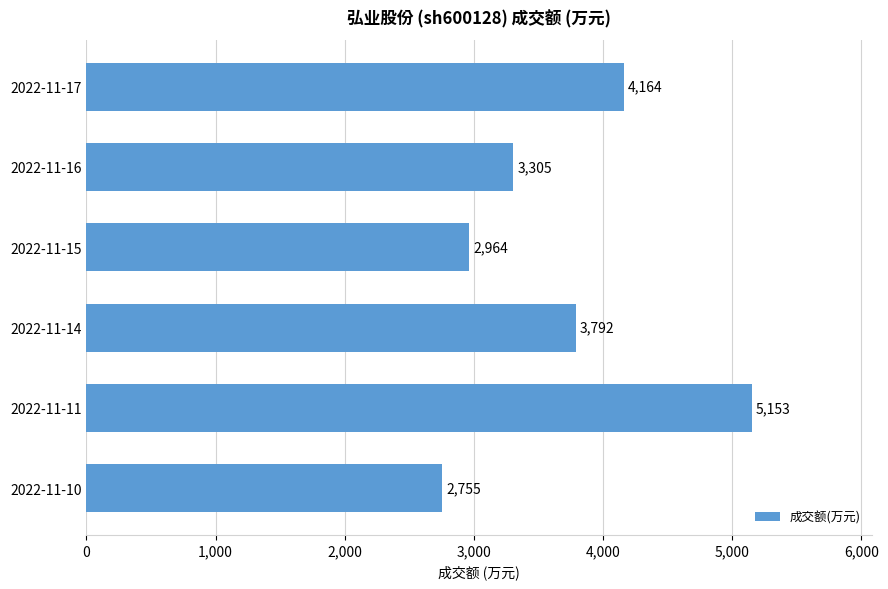

Rank the categories by value from lowest to highest.

2022-11-10, 2022-11-15, 2022-11-16, 2022-11-14, 2022-11-17, 2022-11-11